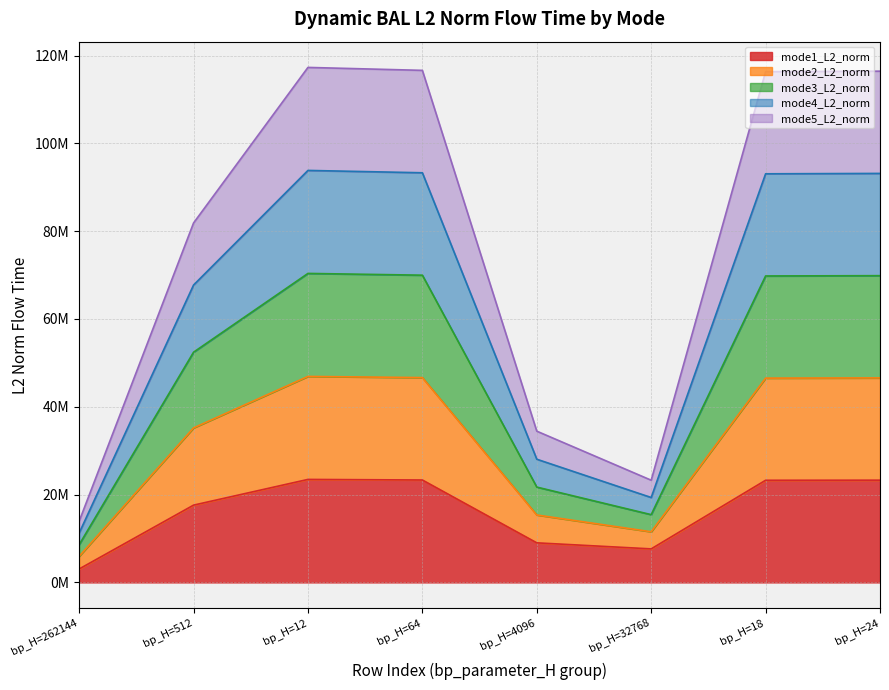

At which category is the sum across all series the highest?

bp_H=12